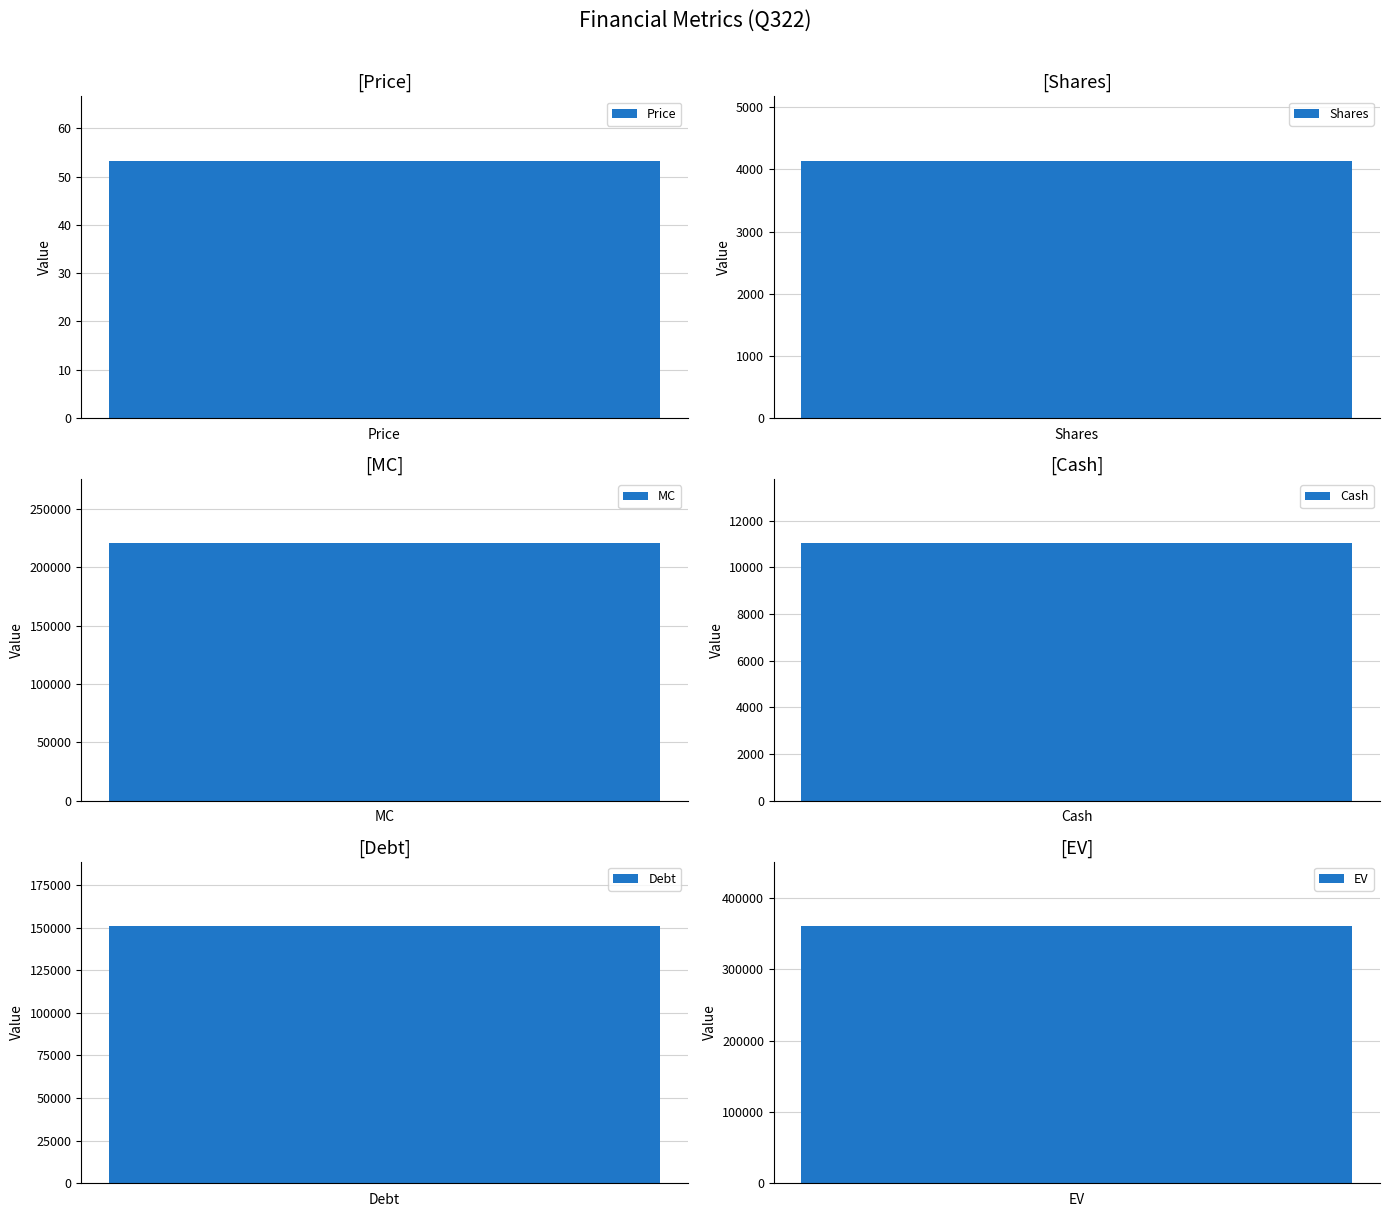

Which has a higher value, Cash or Price?

Cash